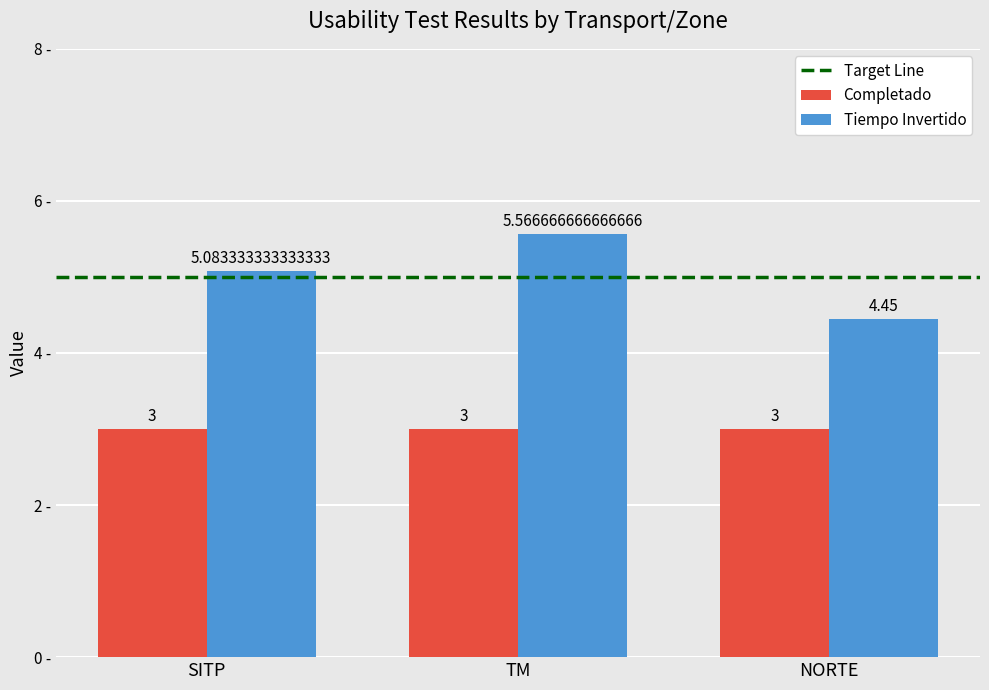

Are the bars grouped side by side (vs. stacked)?

Yes